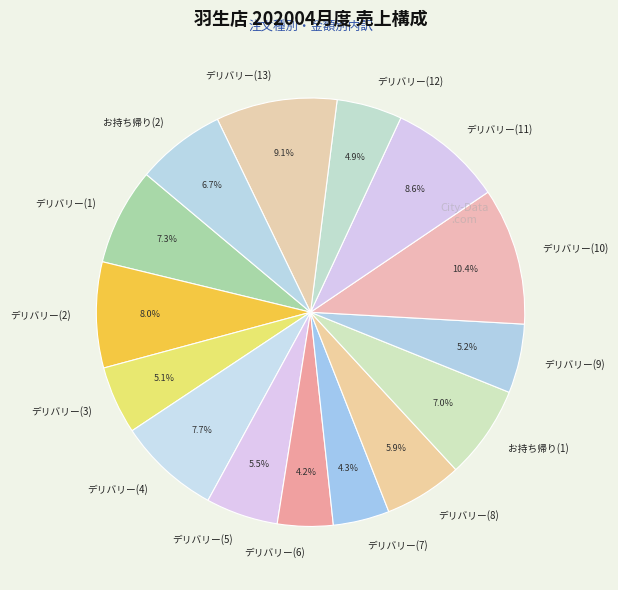

Combined, do デリバリー(2) and デリバリー(7) account for over 50%?

No